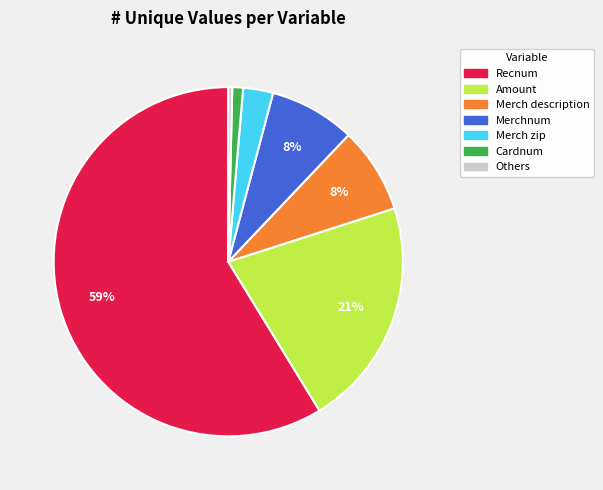

To the nearest percent, what is the average slice percentage?

14%